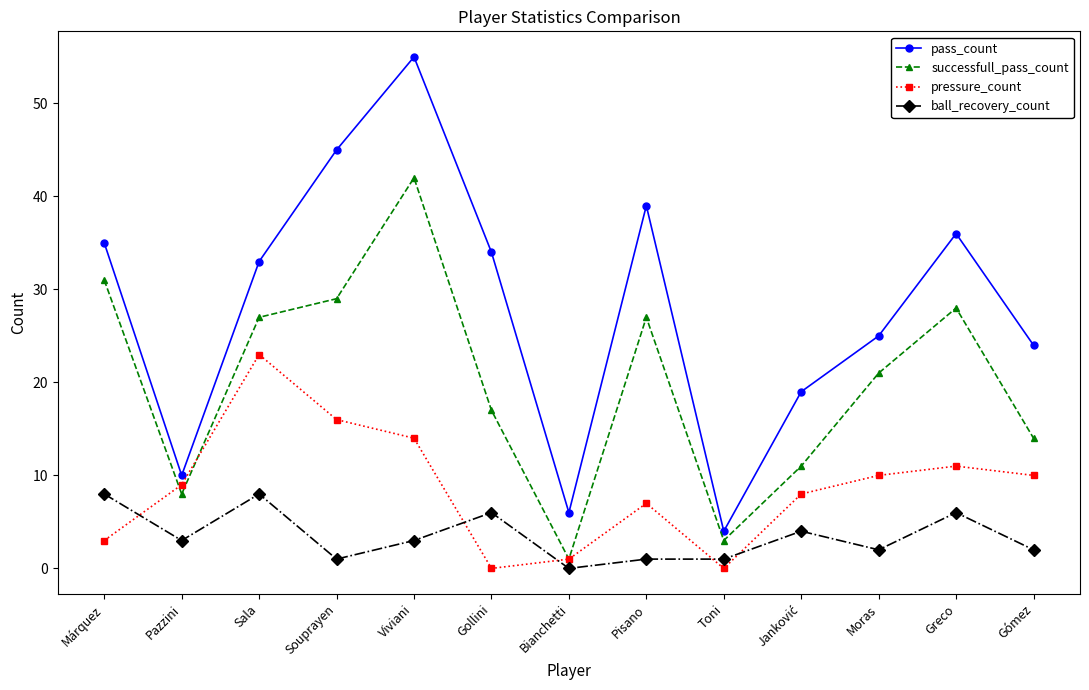

At which category is the sum across all series the highest?

Viviani